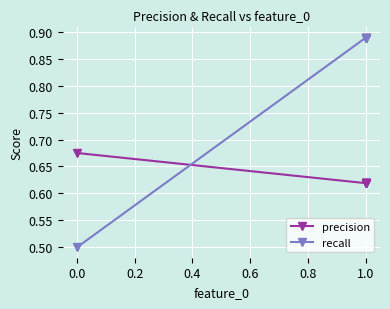

List the series in order of their overall mean, highest first.

recall, precision